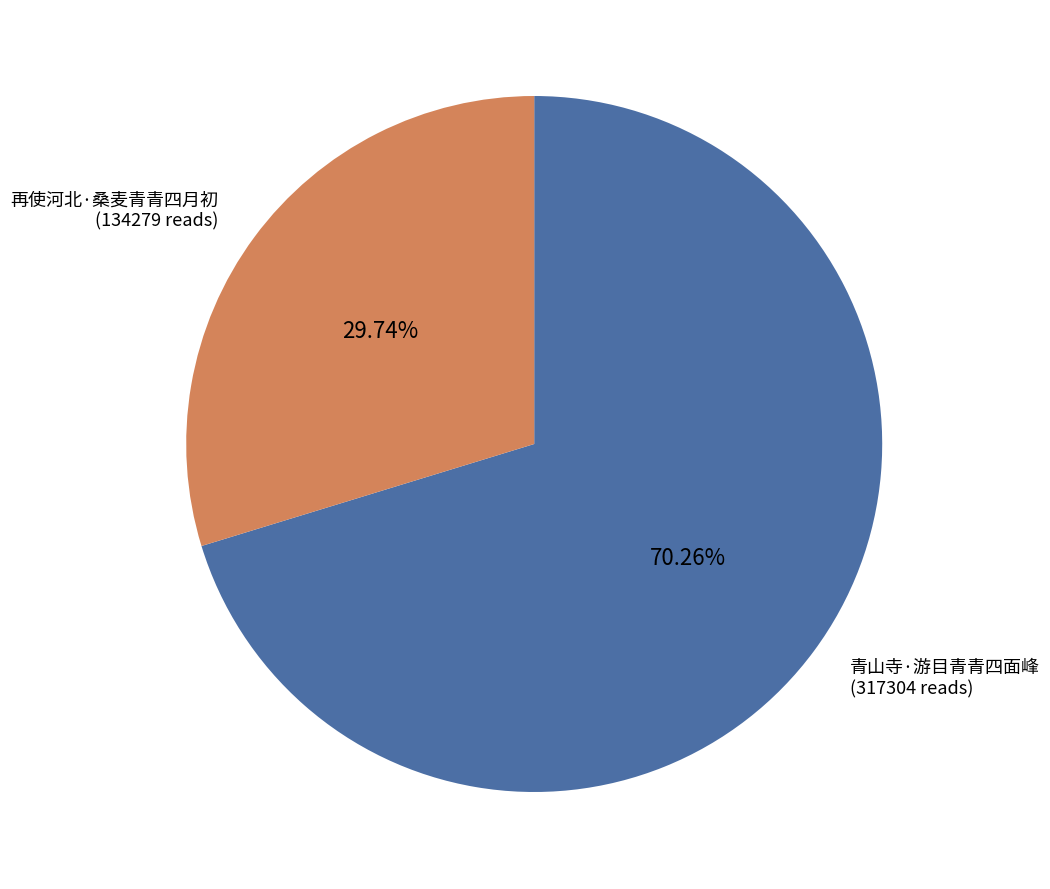

To the nearest percent, what portion does 青山寺·游目青青四面峰 represent?

70%